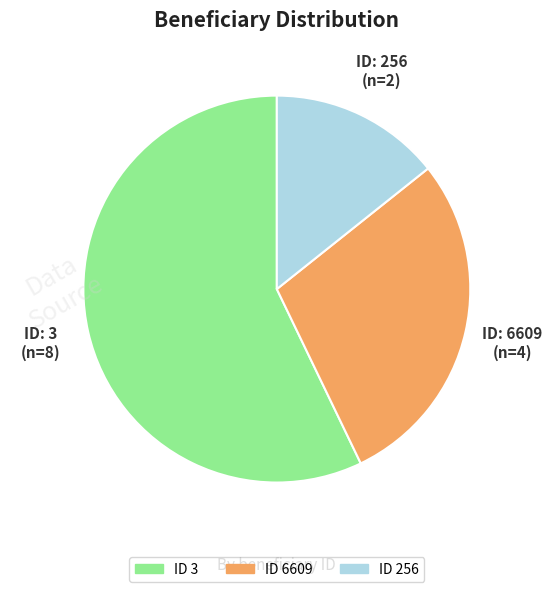

Is there any slice that represents more than half of the pie?

Yes